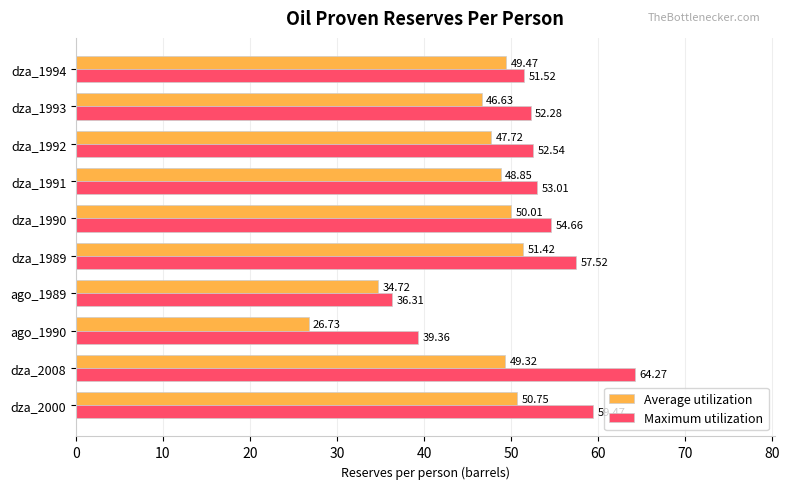

What is the difference between the maximum and second lowest values in the Maximum utilization series?

24.9